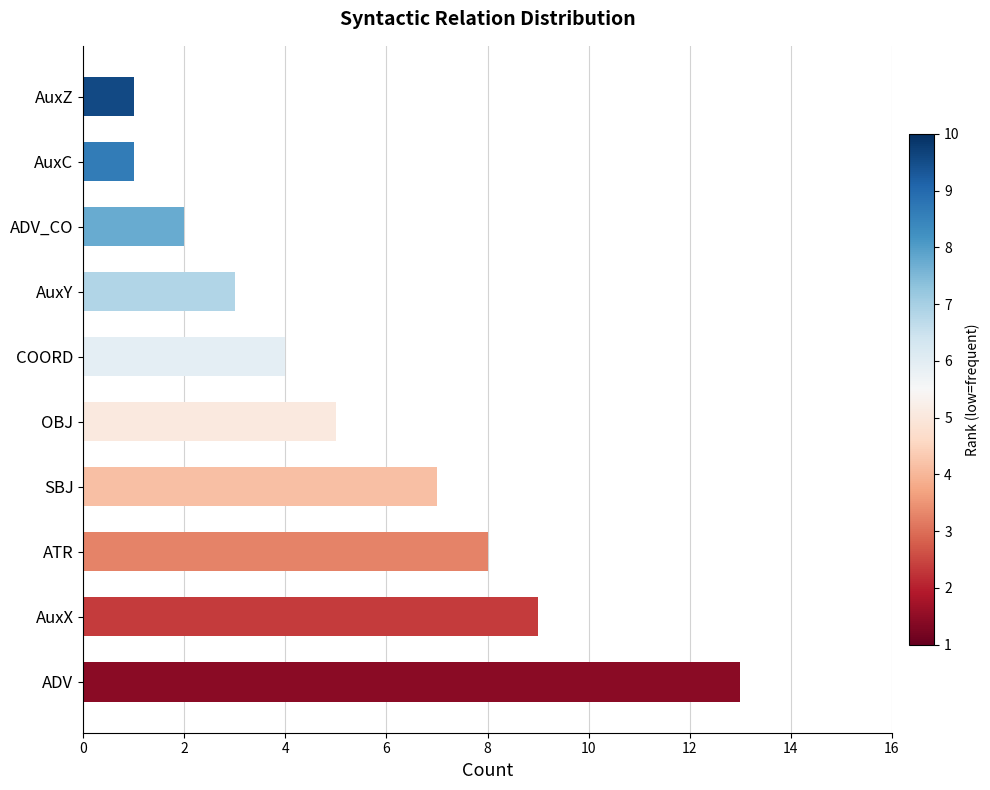

The chart shows a value of 3 at AuxY. True or false?

True